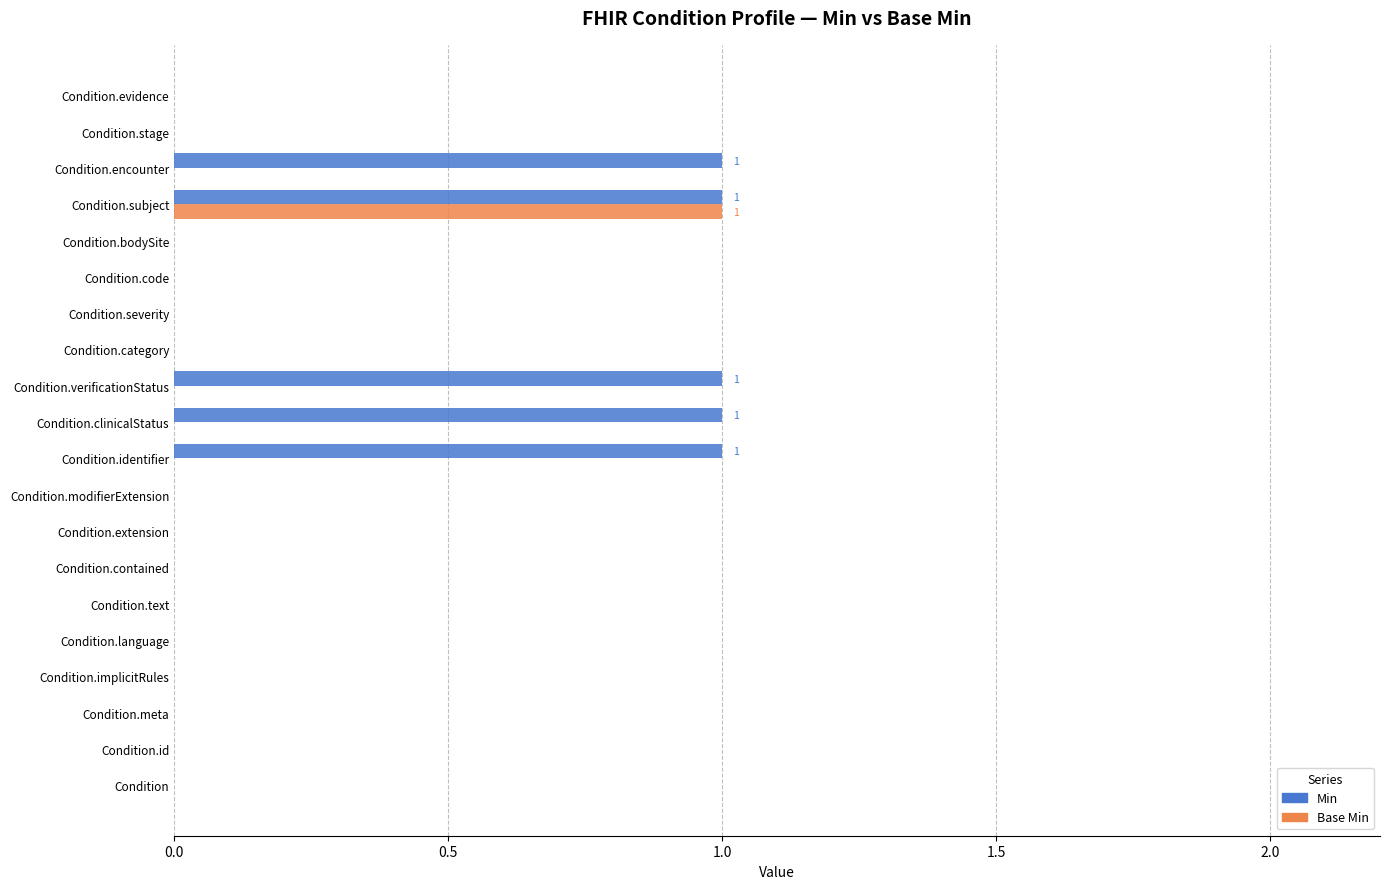

The Base Min series shows 0 at Condition.id. True or false?

True